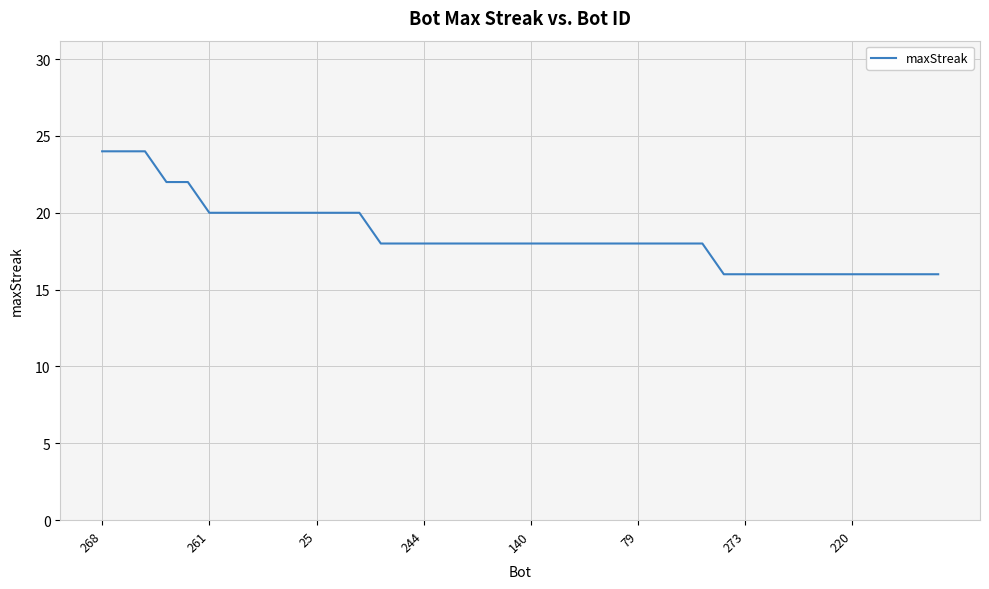

What is the maximum value shown in the chart?

24